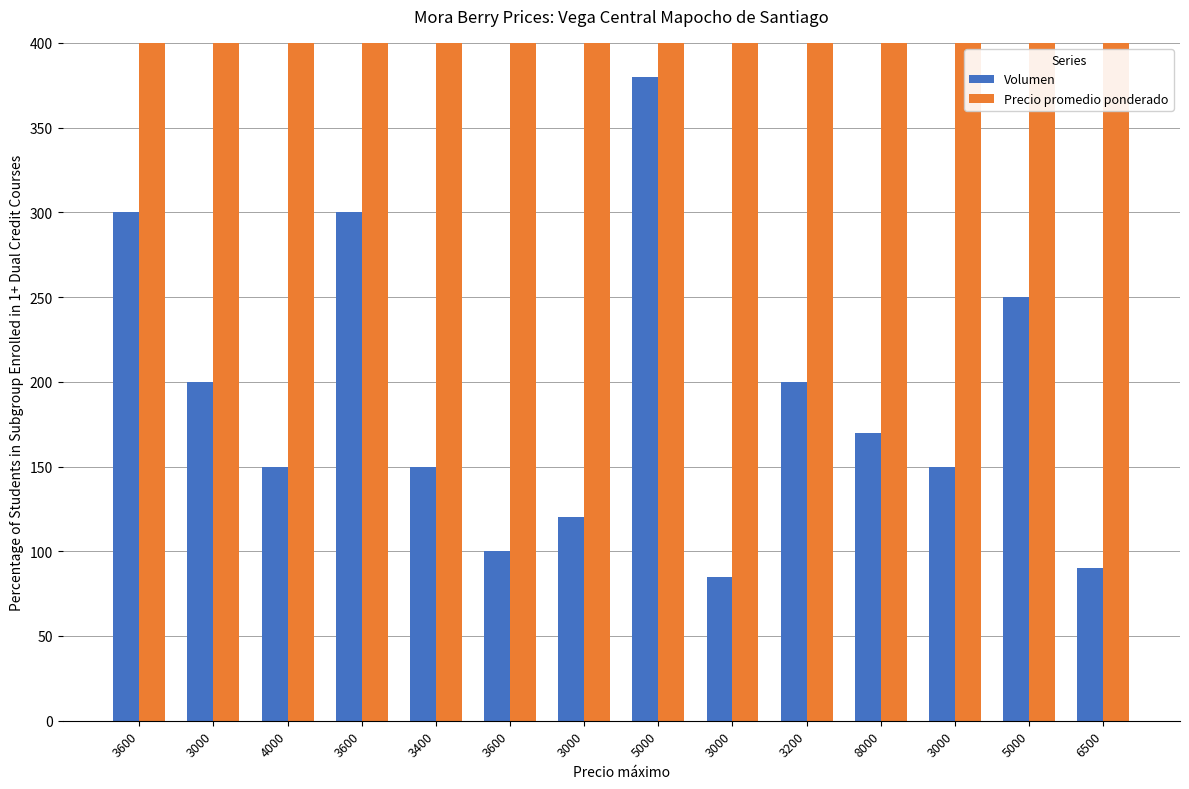

How many groups of bars are there?

14